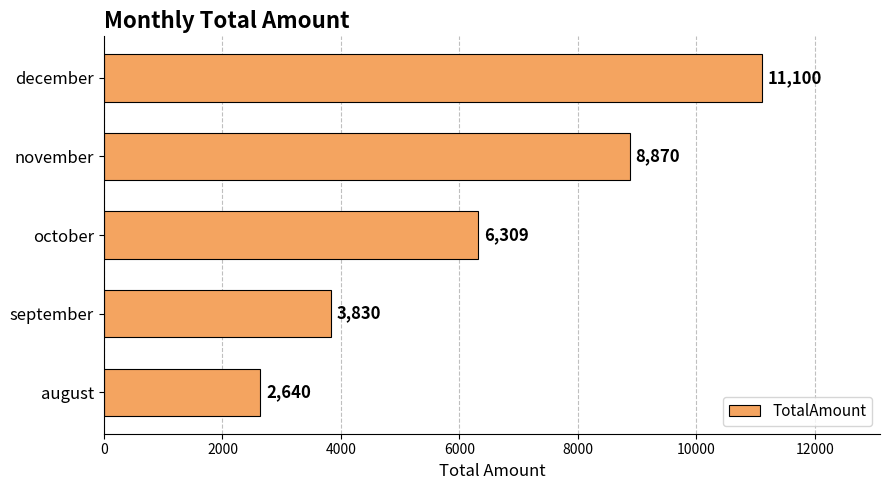

Are the bars grouped side by side (vs. stacked)?

No